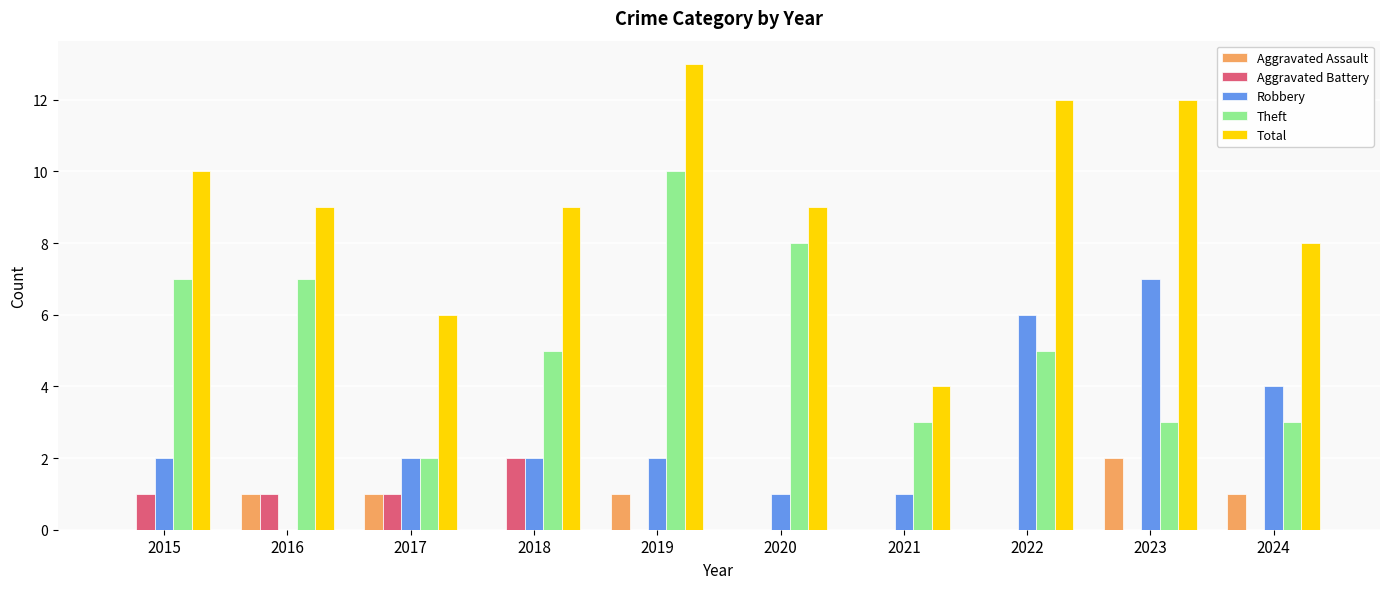

Which series has the largest range (max minus min)?

Total